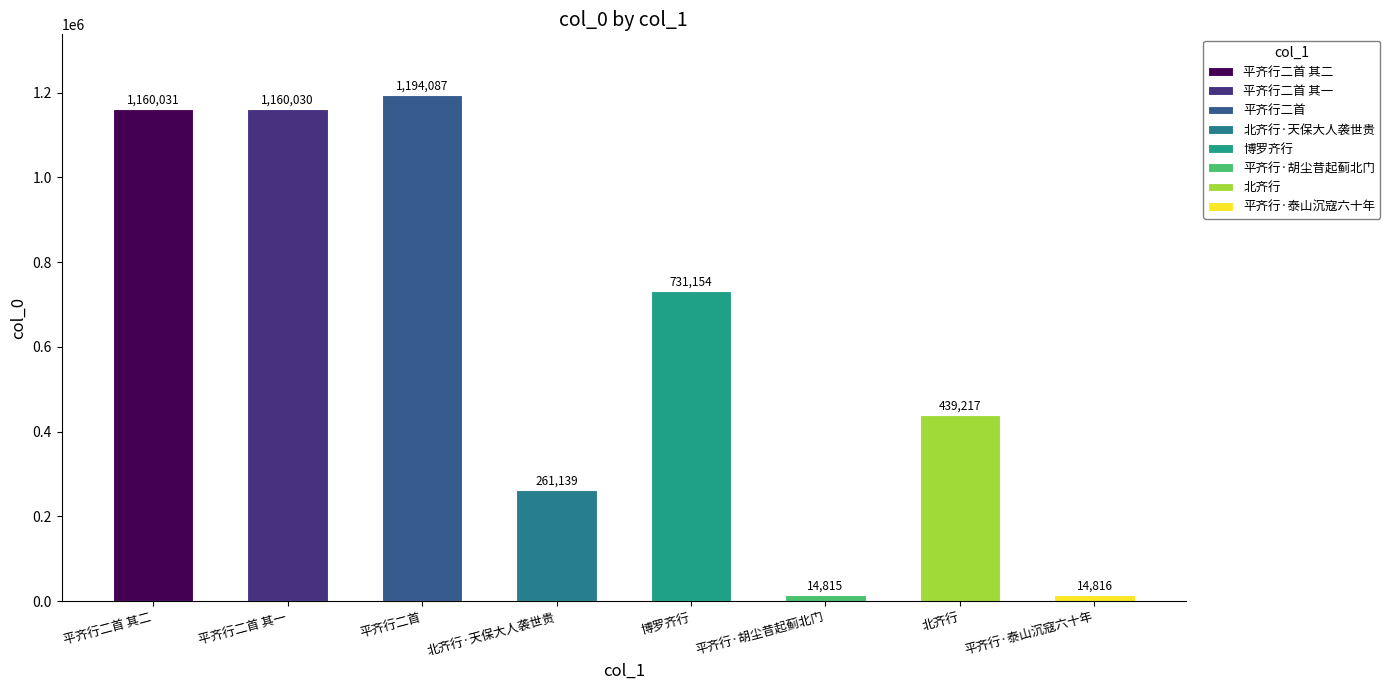

Rank the categories by value from lowest to highest.

平齐行·胡尘昔起蓟北门, 平齐行·泰山沉寇六十年, 北齐行·天保大人袭世贵, 北齐行, 博罗齐行, 平齐行二首 其一, 平齐行二首 其二, 平齐行二首